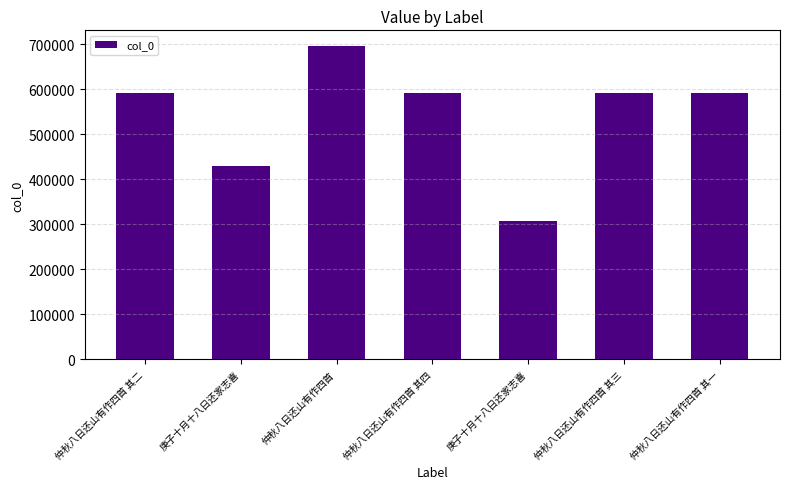

How many categories are shown in the chart?

7